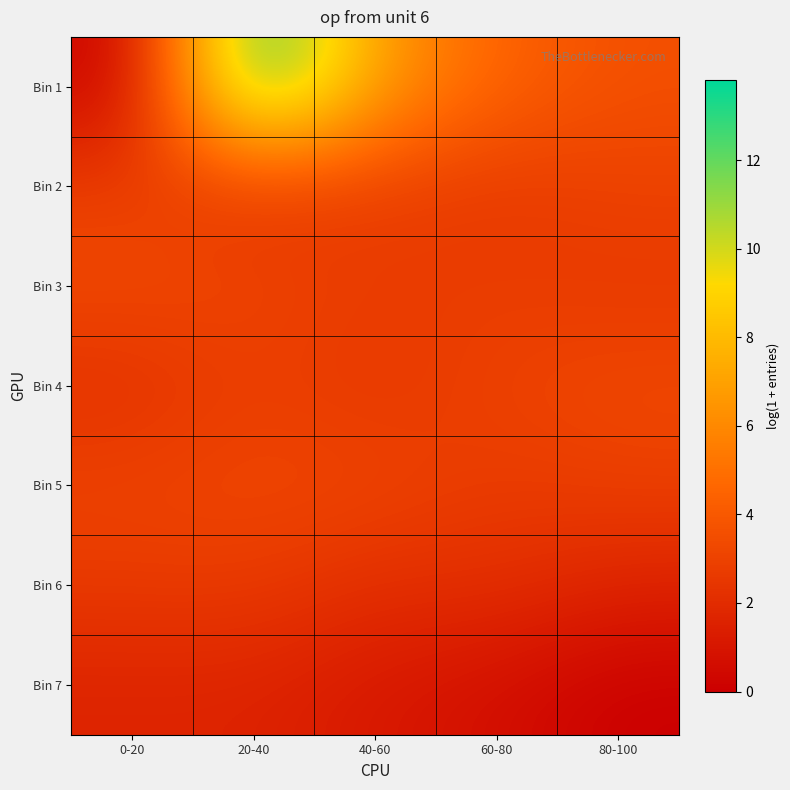

Rank the series by their maximum value, from lowest to highest.

Bin 7, Bin 6, Bin 2, Bin 5, Bin 4, Bin 3, Bin 1